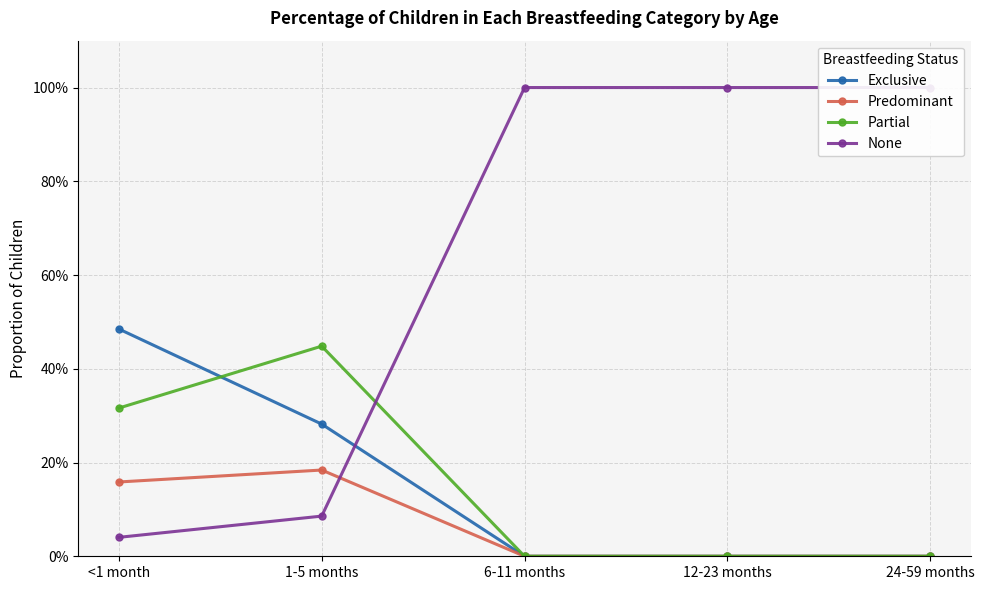

True or false: None has more than 2 points higher than both neighbors.

False